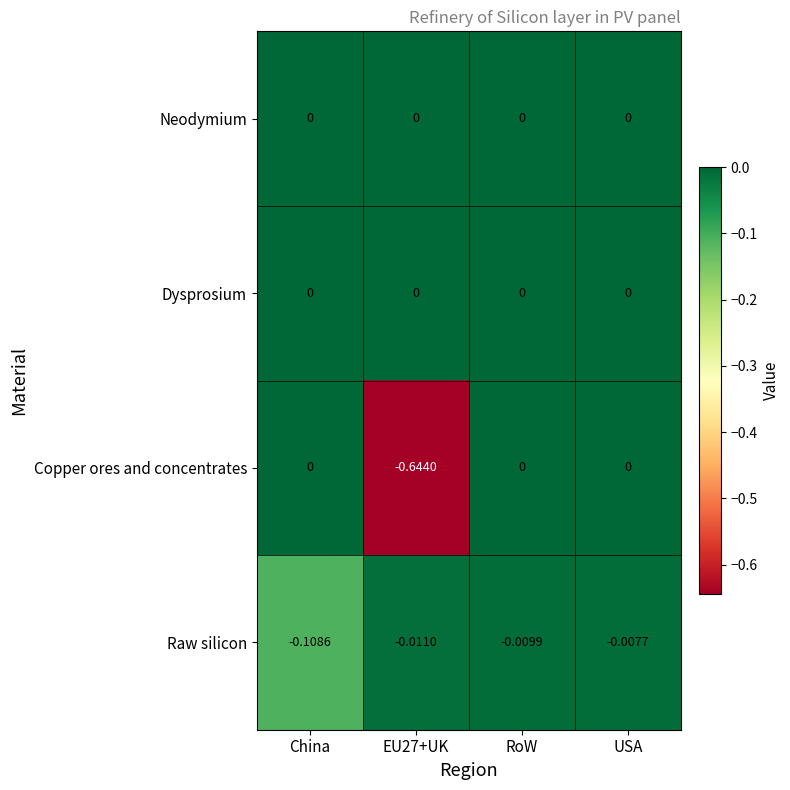

Is the value of Raw silicon at EU27+UK greater than the value of Neodymium at USA?

No